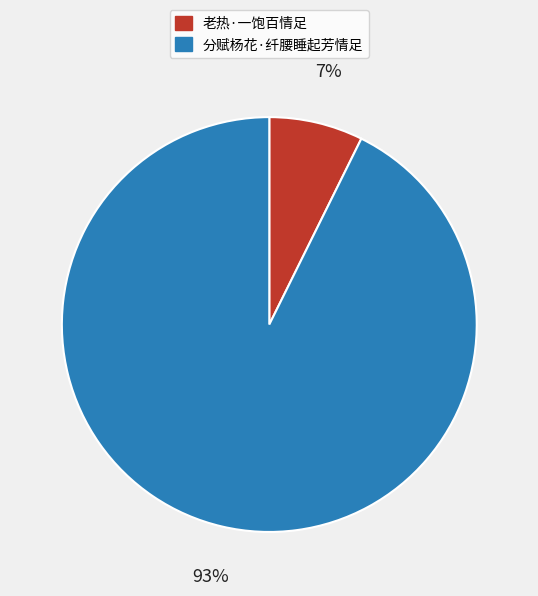

What is the majority slice?

分赋杨花·纤腰睡起芳情足